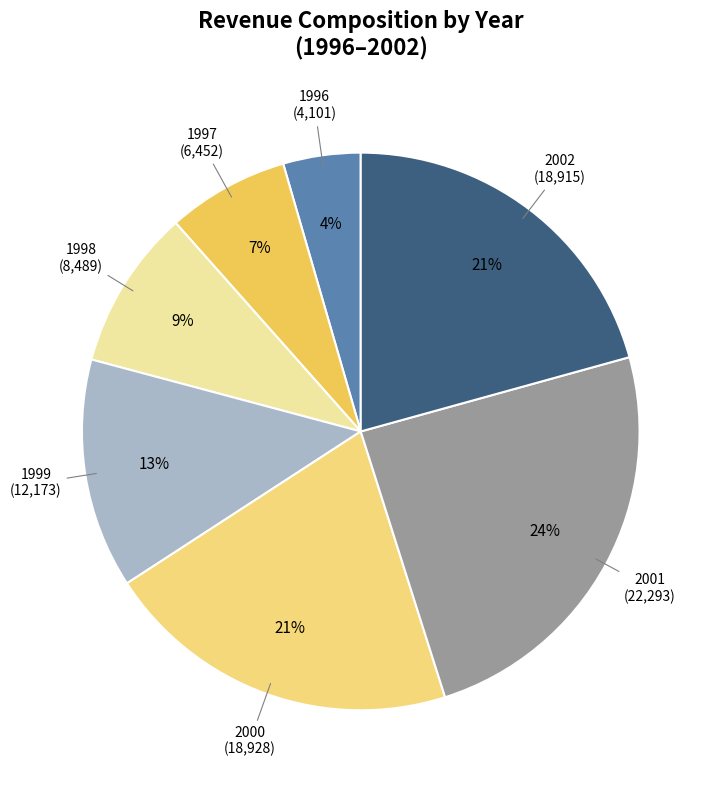

Between 2001 and 2002, which is larger?

2001